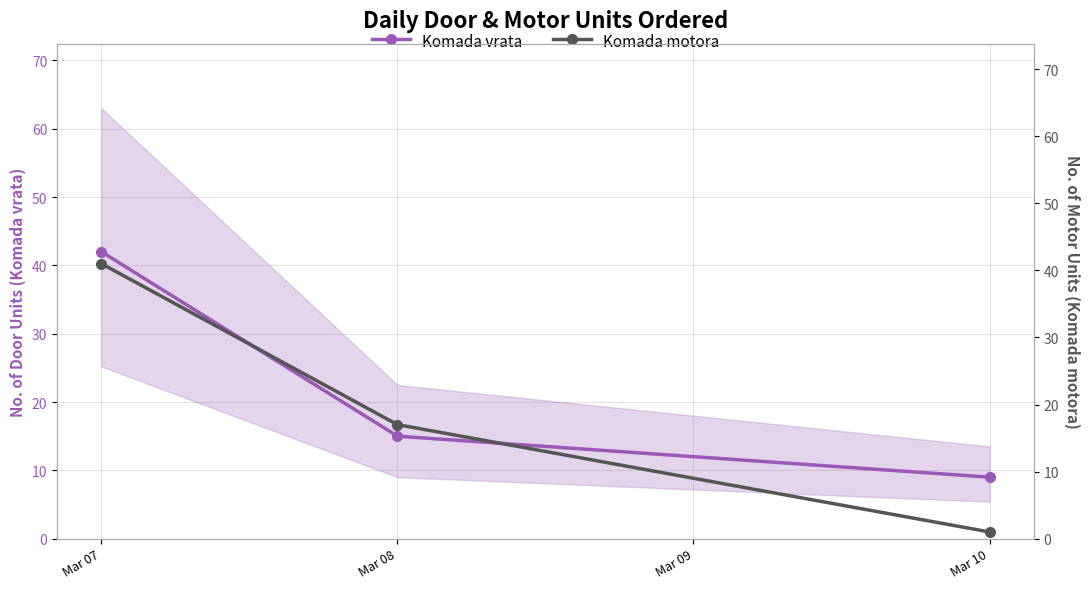

How many lines are shown in the chart?

2